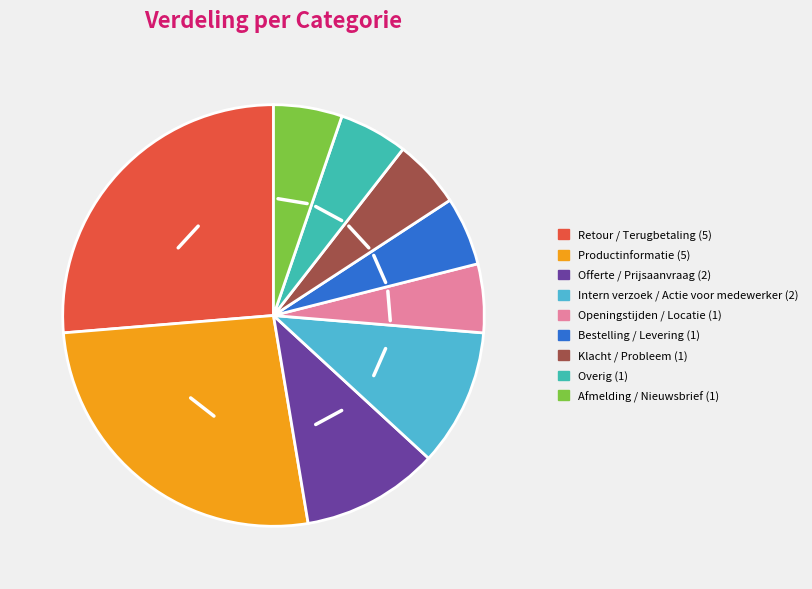

True or false: Intern verzoek / Actie voor medewerker accounts for 1% of the total.

False